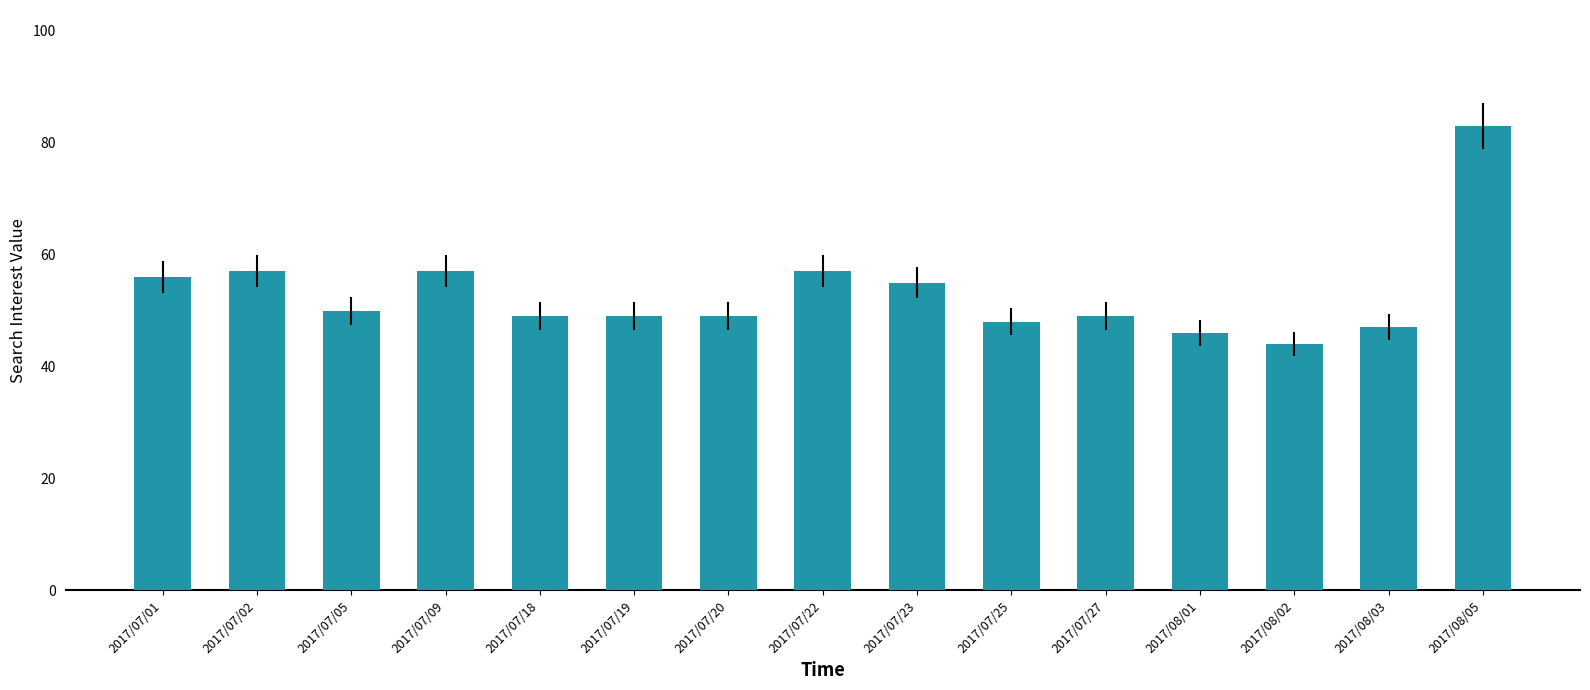

What is the approximate value at 2017/07/05, to the nearest 5?

50